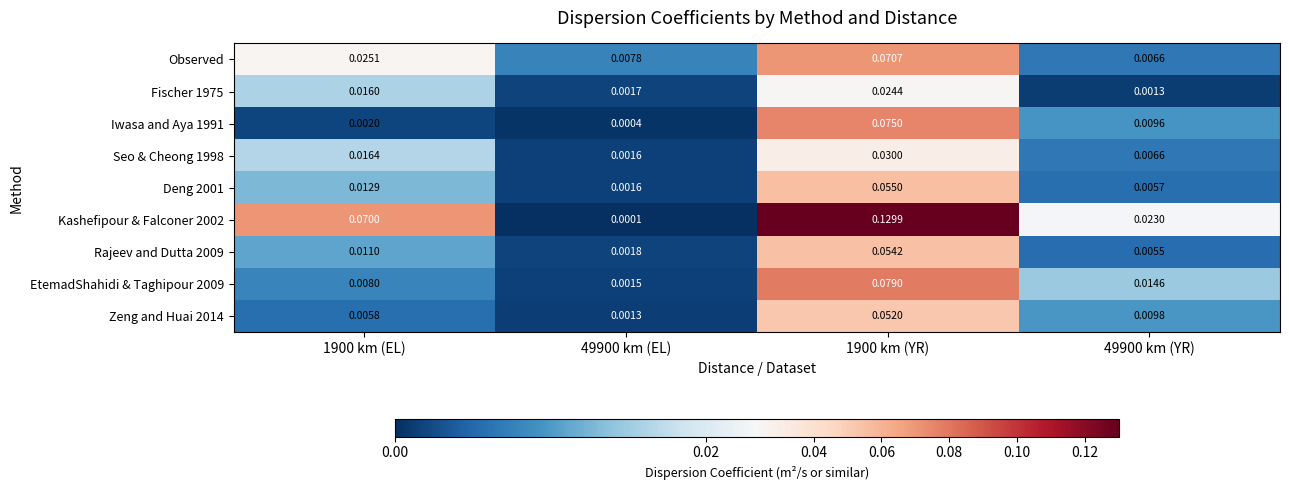

Is the value of Iwasa and Aya 1991 at 1900 km (EL) greater than the value of Seo & Cheong 1998 at 1900 km (YR)?

No